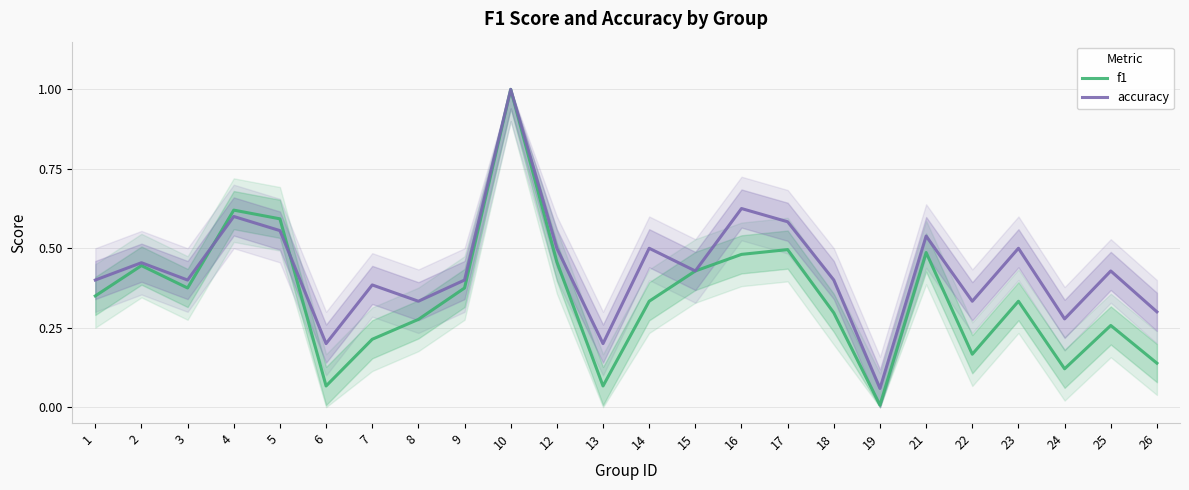

Which label corresponds to the smallest value in the chart?

19